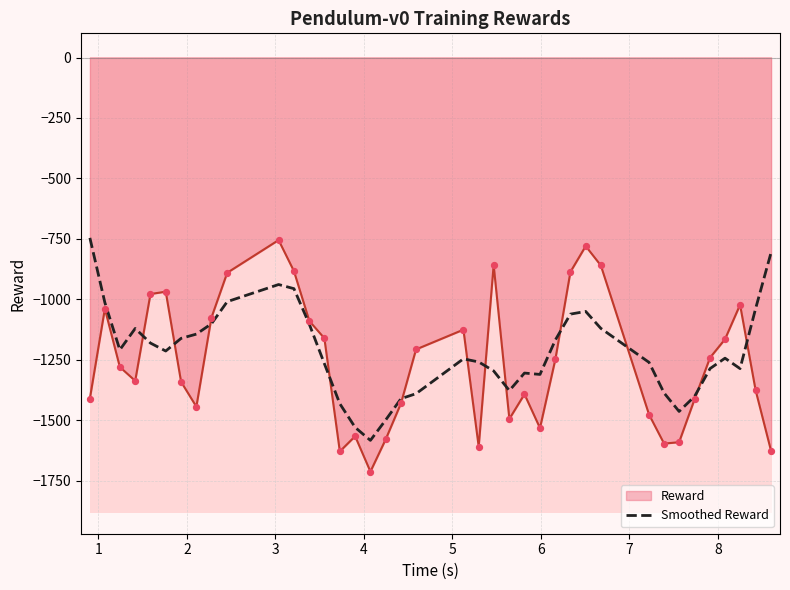

What is the minimum value for Reward?

-1712.0